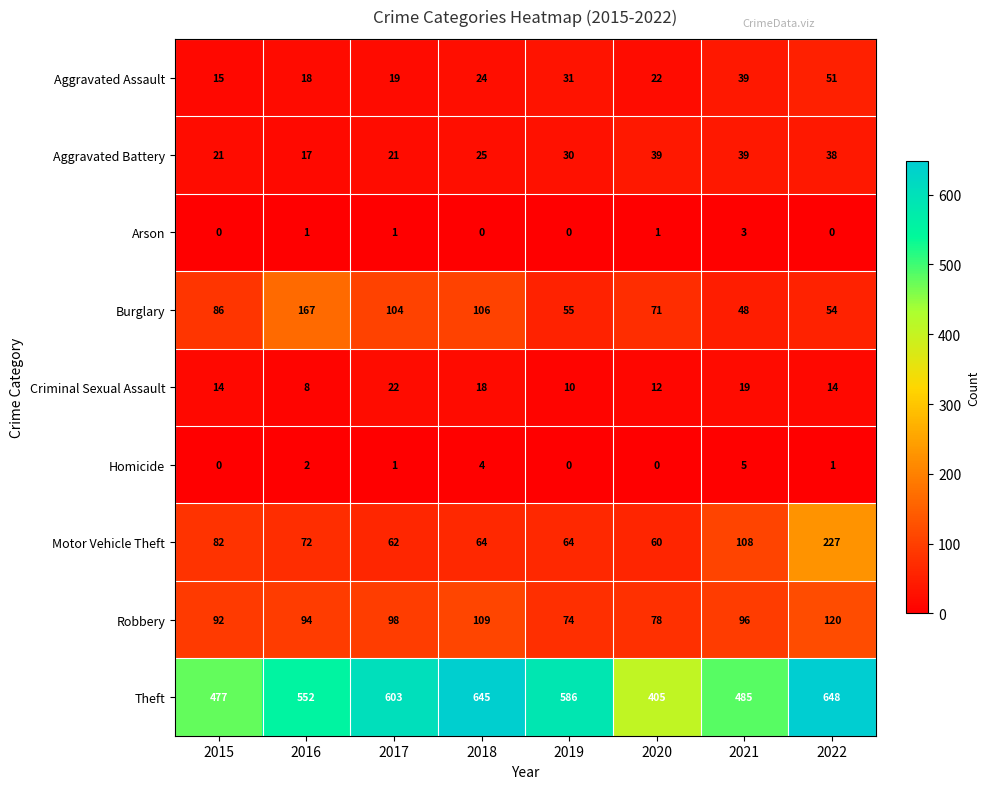

What value does the Criminal Sexual Assault series have at 2022, to the nearest 5?

15